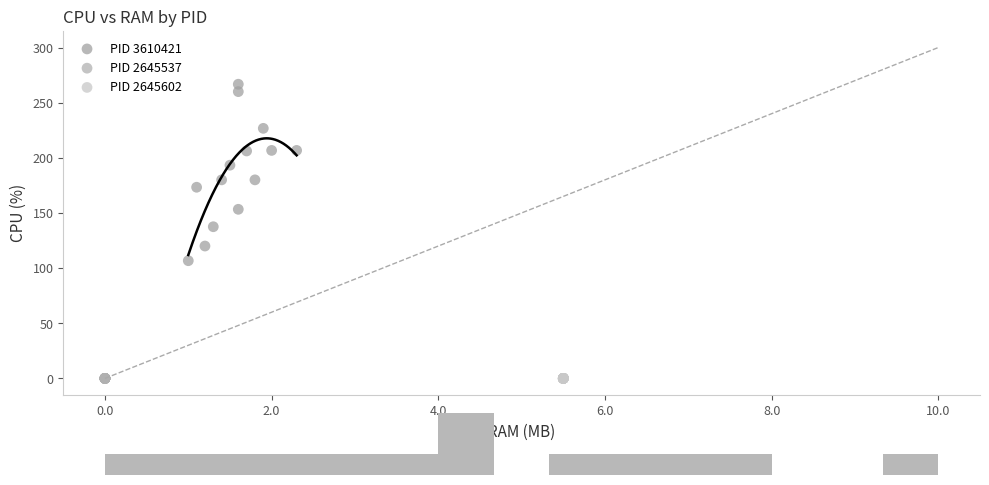

Which series contains the highest Y value?

PID 3610421